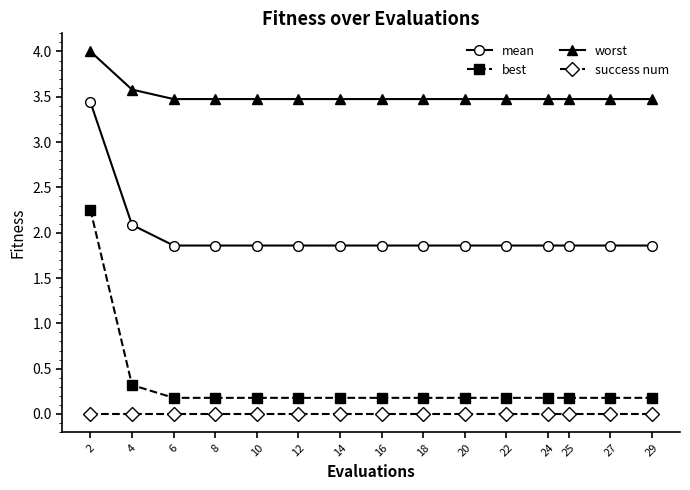

What is the highest value of the mean series?

3.4